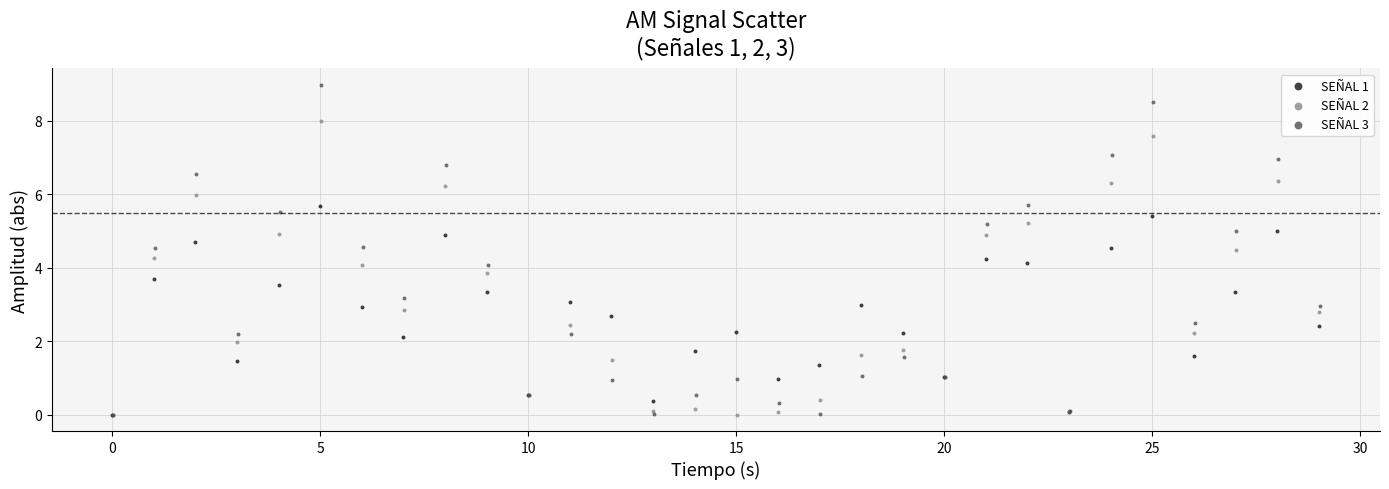

Which series has the widest spread of Y values?

SEÑAL 3